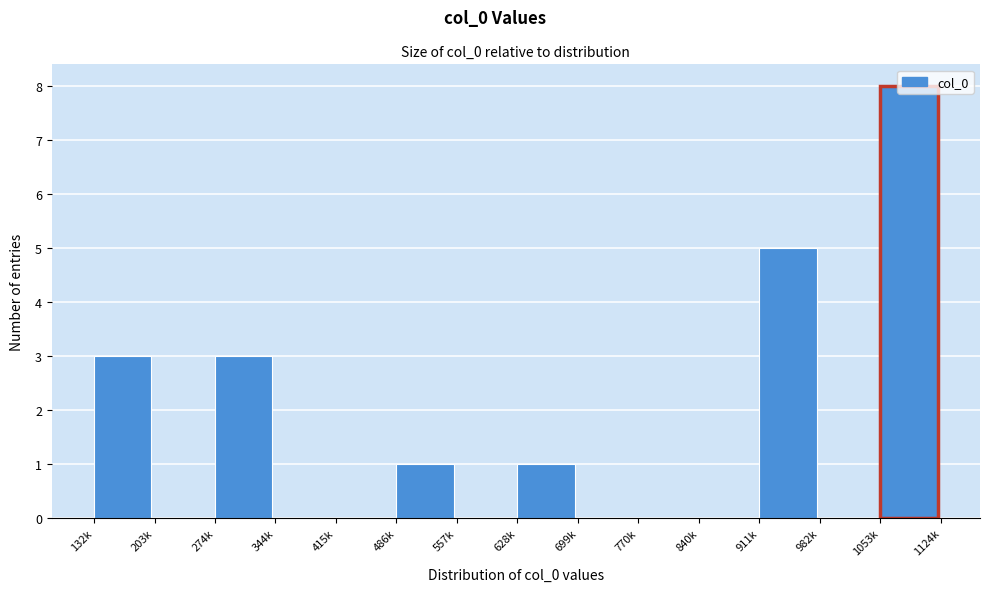

What is the change in value from 770k to 911k?

+5